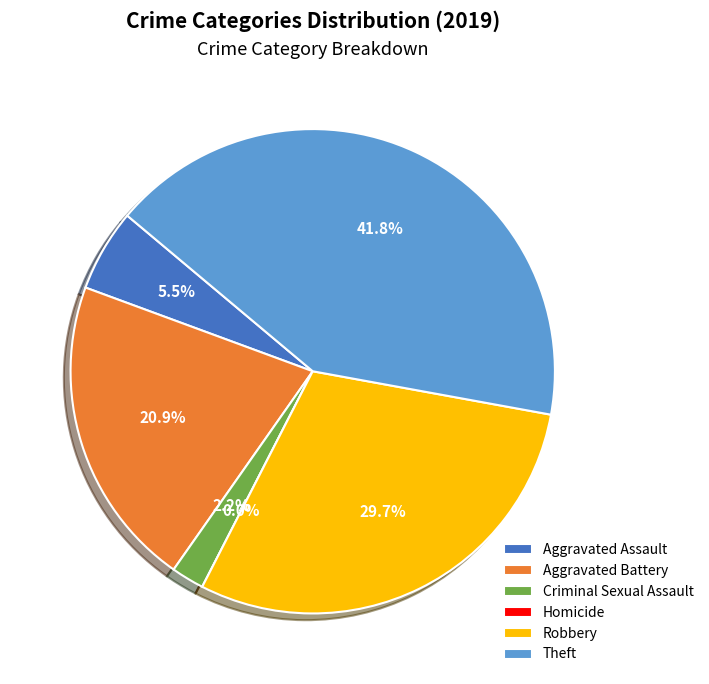

Rank the categories by value from lowest to highest.

Homicide, Criminal Sexual Assault, Aggravated Assault, Aggravated Battery, Robbery, Theft